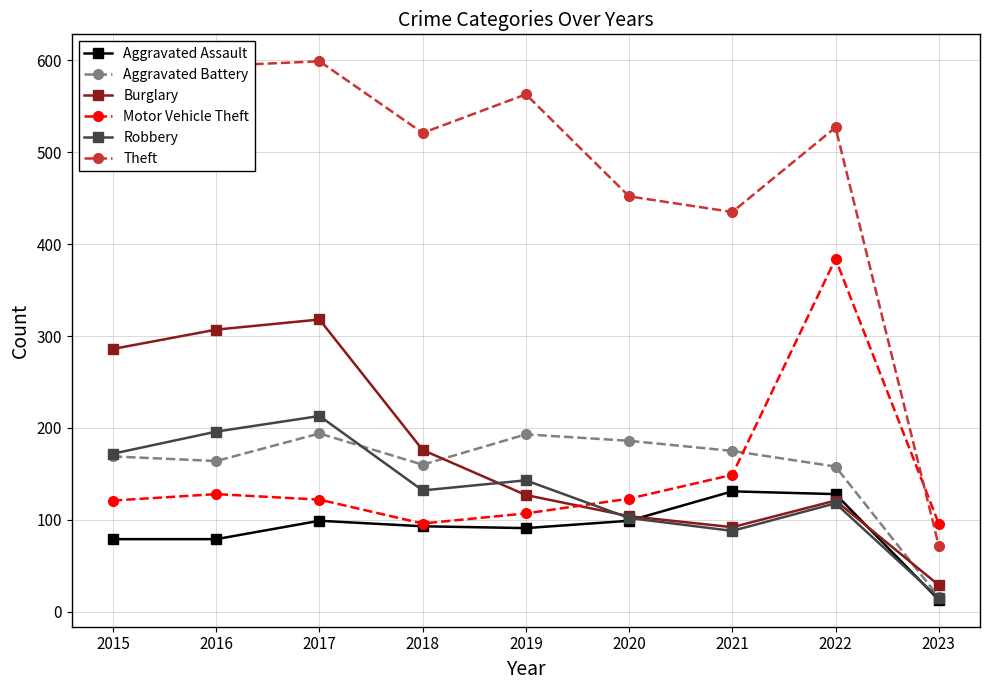

What is the value of the Motor Vehicle Theft point at the 5th from the left?

107